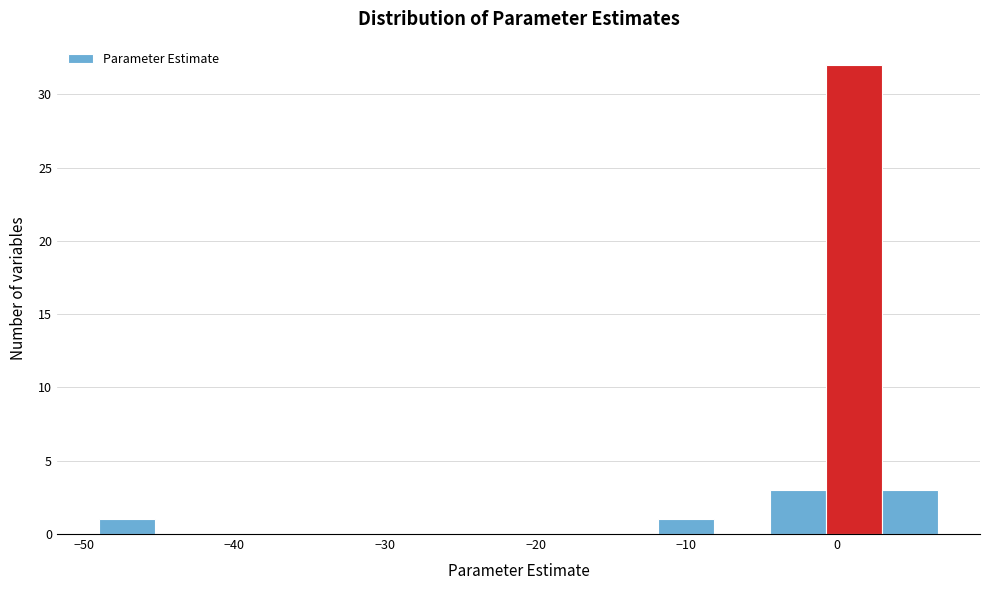

Read against the x-axis, roughly where is the centre of the tallest bar?

1